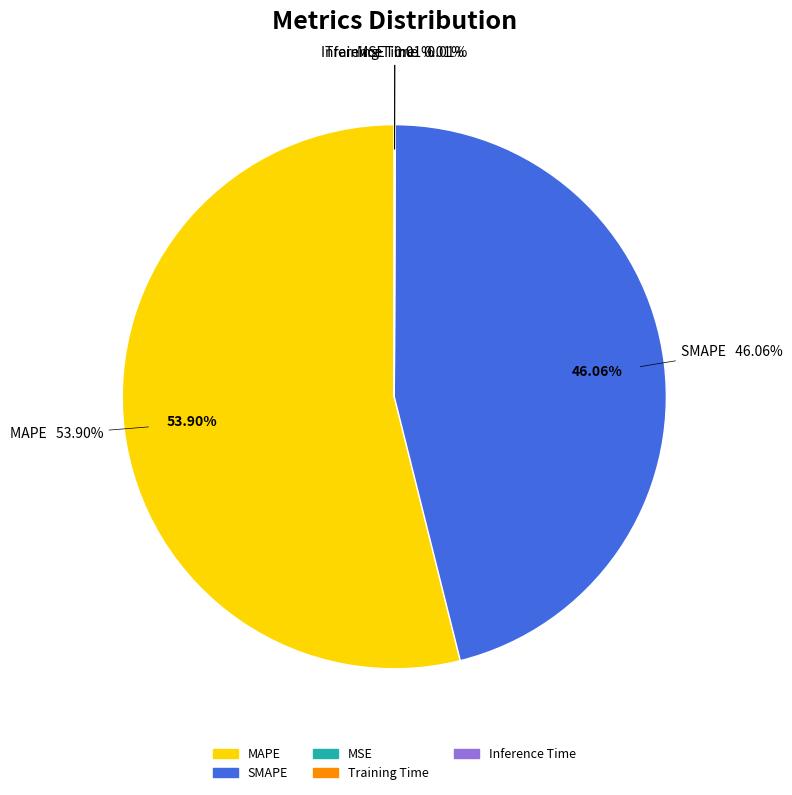

To the nearest percent, what is the average slice percentage?

20%